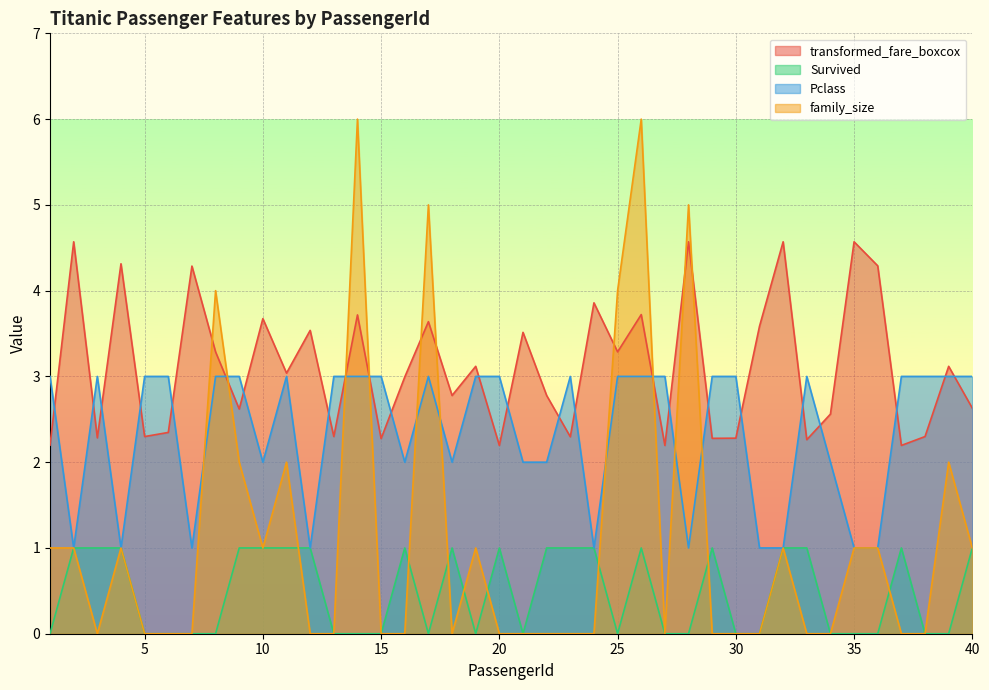

Reading left to right, extract all data points from this chart.

transformed_fare_boxcox: 2.2	4.6	2.3	4.3	2.3	2.3	4.3	3.3	2.6	3.7	3.0	3.5	2.3	3.7	2.3	3.0	3.6	2.8	3.1	2.2	3.5	2.8	2.3	3.9	3.3	3.7	2.2	4.6	2.3	2.3	3.6	4.6	2.3	2.6	4.6	4.3	2.2	2.3	3.1	2.6
Survived: 0.0	1.0	1.0	1.0	0.0	0.0	0.0	0.0	1.0	1.0	1.0	1.0	0.0	0.0	0.0	1.0	0.0	1.0	0.0	1.0	0.0	1.0	1.0	1.0	0.0	1.0	0.0	0.0	1.0	0.0	0.0	1.0	1.0	0.0	0.0	0.0	1.0	0.0	0.0	1.0
Pclass: 3.0	1.0	3.0	1.0	3.0	3.0	1.0	3.0	3.0	2.0	3.0	1.0	3.0	3.0	3.0	2.0	3.0	2.0	3.0	3.0	2.0	2.0	3.0	1.0	3.0	3.0	3.0	1.0	3.0	3.0	1.0	1.0	3.0	2.0	1.0	1.0	3.0	3.0	3.0	3.0
family_size: 1.0	1.0	0.0	1.0	0.0	0.0	0.0	4.0	2.0	1.0	2.0	0.0	0.0	6.0	0.0	0.0	5.0	0.0	1.0	0.0	0.0	0.0	0.0	0.0	4.0	6.0	0.0	5.0	0.0	0.0	0.0	1.0	0.0	0.0	1.0	1.0	0.0	0.0	2.0	1.0